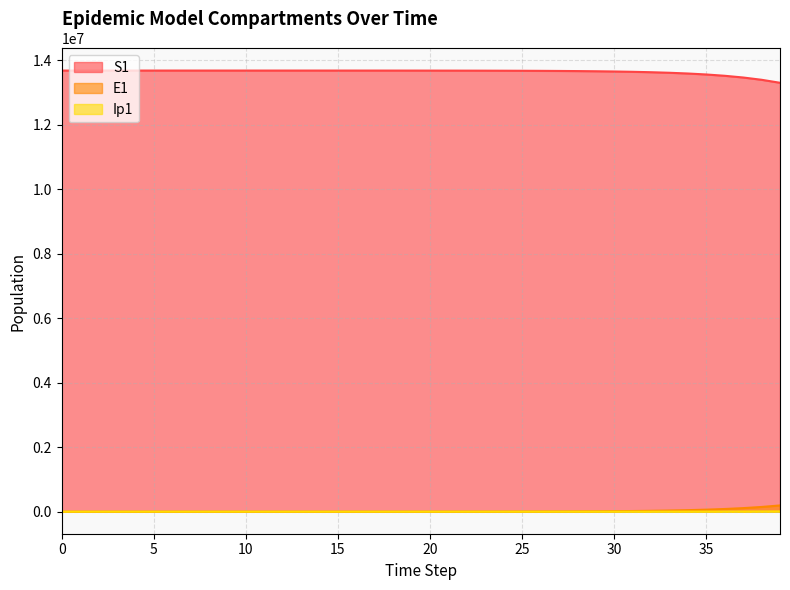

Which series has the largest total across all categories?

S1